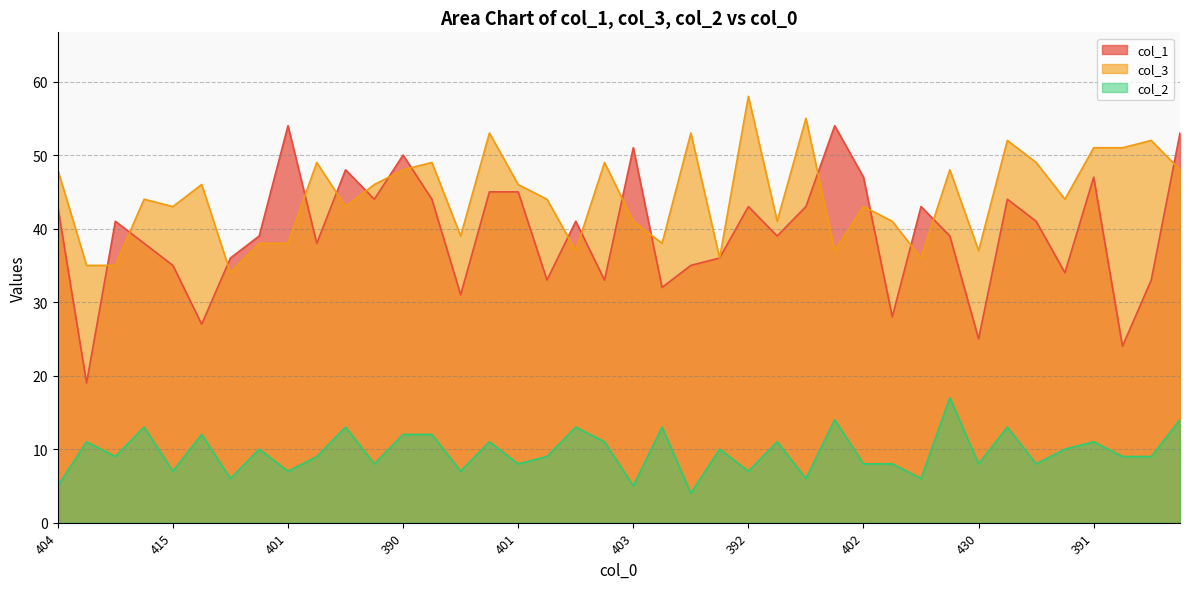

What are all the series names shown in the legend?

col_1, col_3, col_2